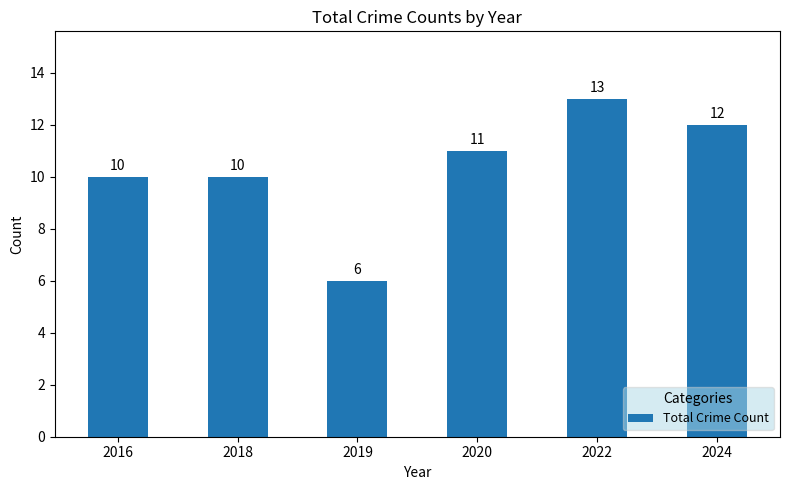

How many bars are there in total?

6